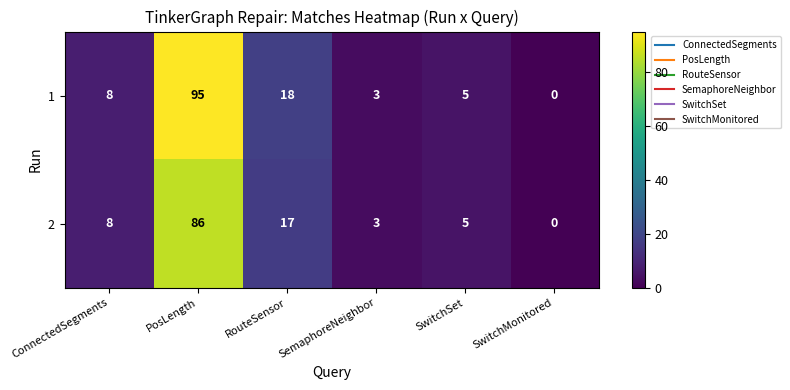

What is the difference between the second highest and minimum values in the 1 series?

18